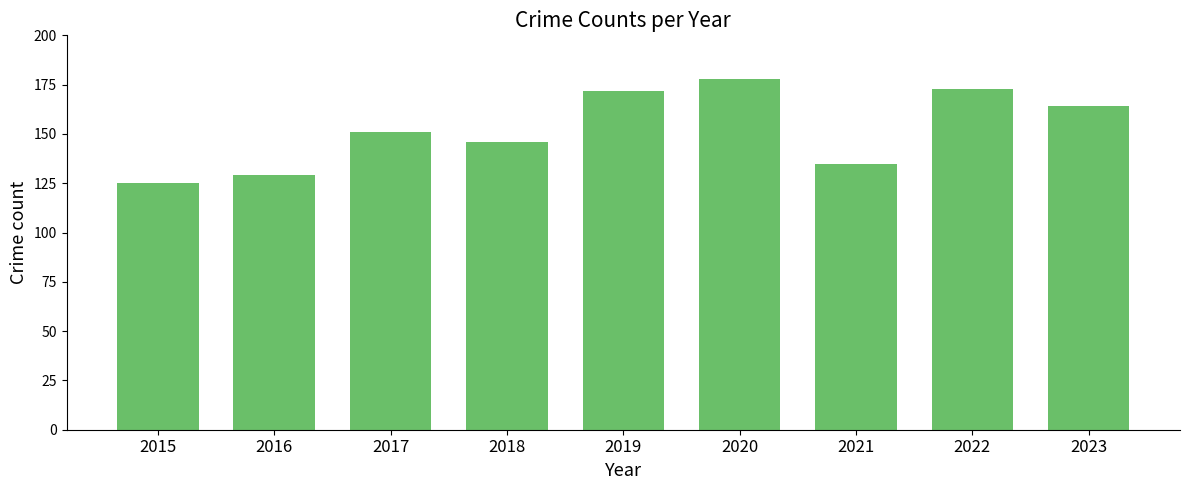

What is the ratio of the value at 2017 to the value at 2018?

1.0